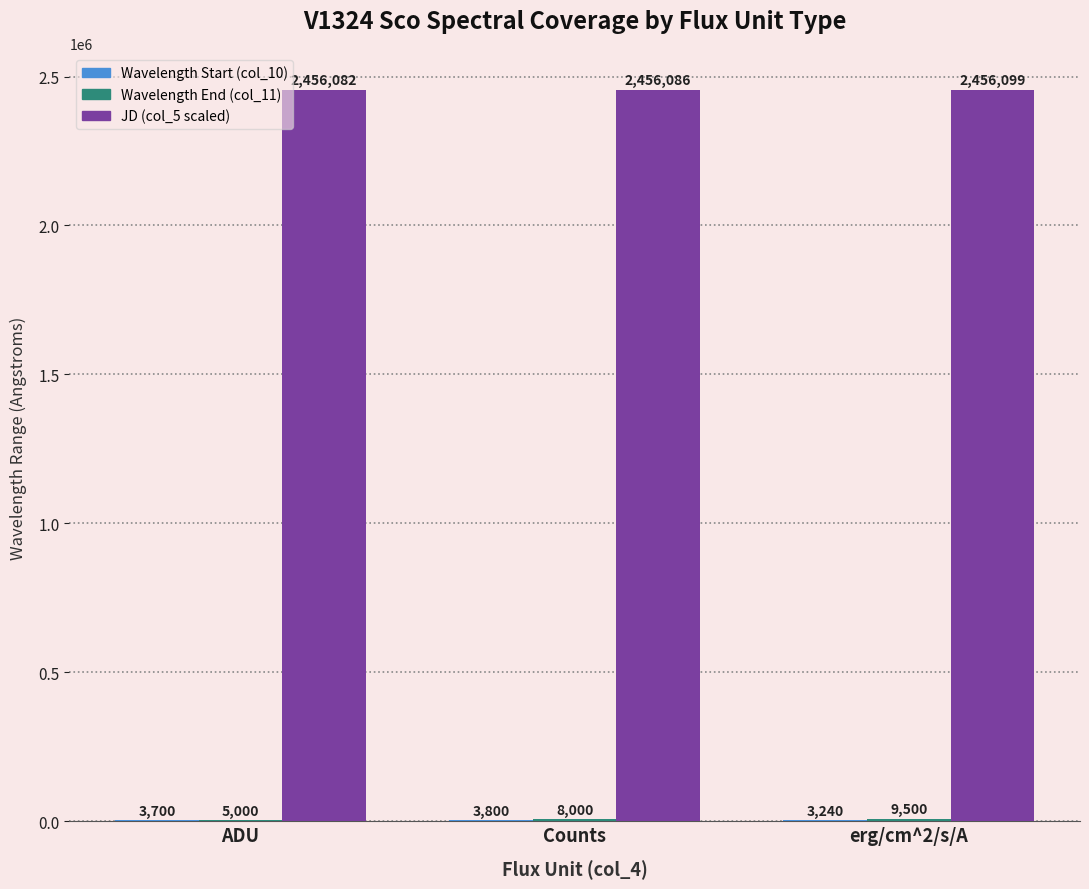

What is the maximum value for JD (col_5 scaled)?

2456099